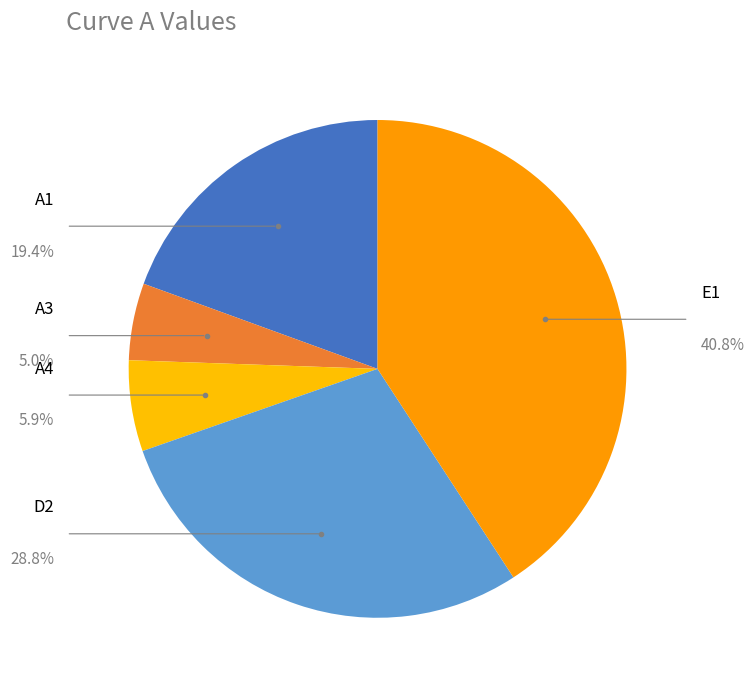

Is there any slice that represents more than half of the pie?

No